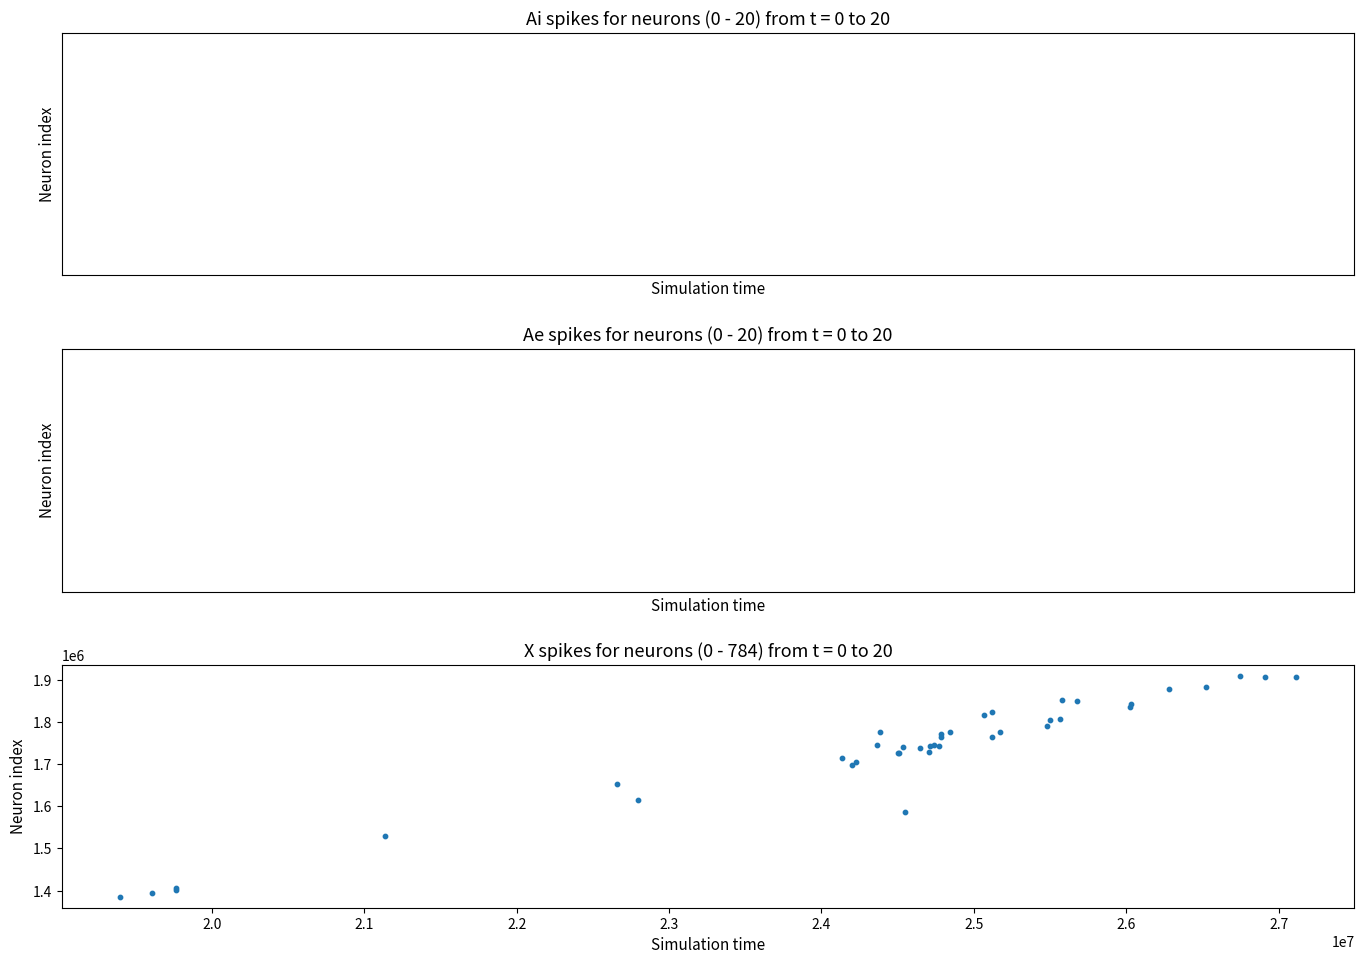

What Y value in the scatter plot is closest to 1647231?

1653211